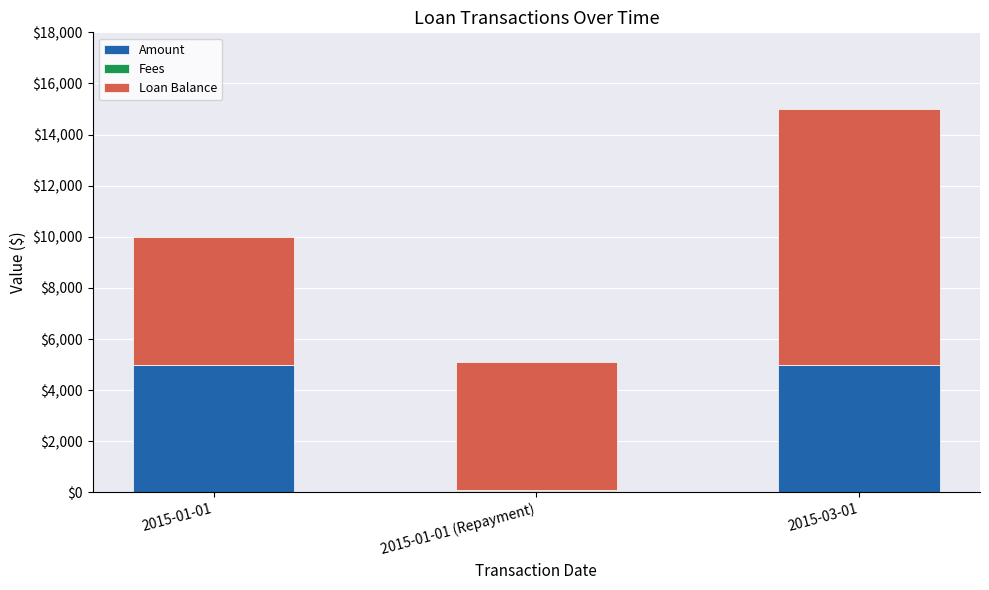

What is the sum of all Amount values?

10050